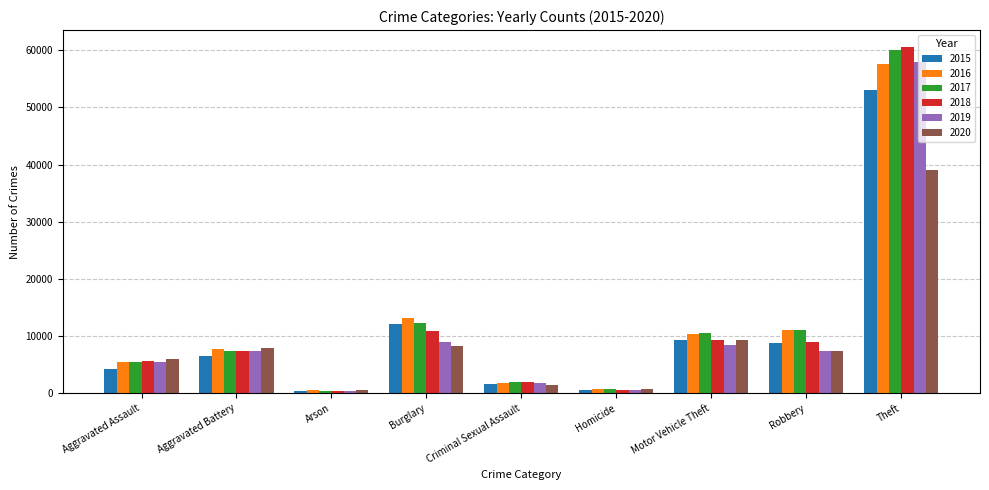

Which series has the widest spread of values?

2018